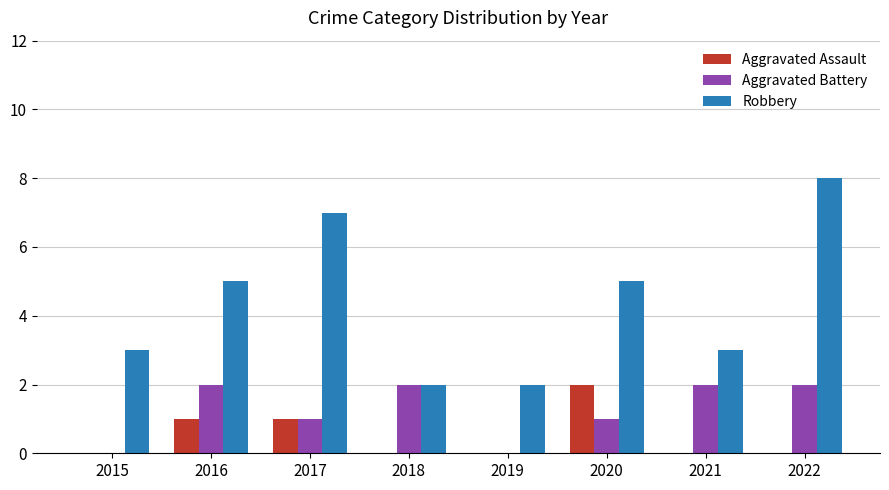

Is it true that Aggravated Assault equals 0 at 2021?

True